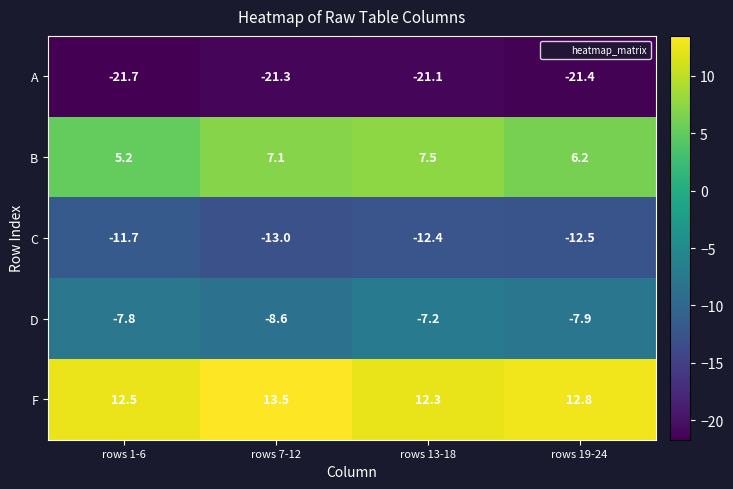

Reading left to right, list all the values displayed in this chart.

A: -21.7	-21.3	-21.1	-21.4
B: 5.2	7.1	7.5	6.2
C: -11.7	-13.0	-12.4	-12.5
D: -7.8	-8.6	-7.2	-7.9
F: 12.5	13.5	12.3	12.8